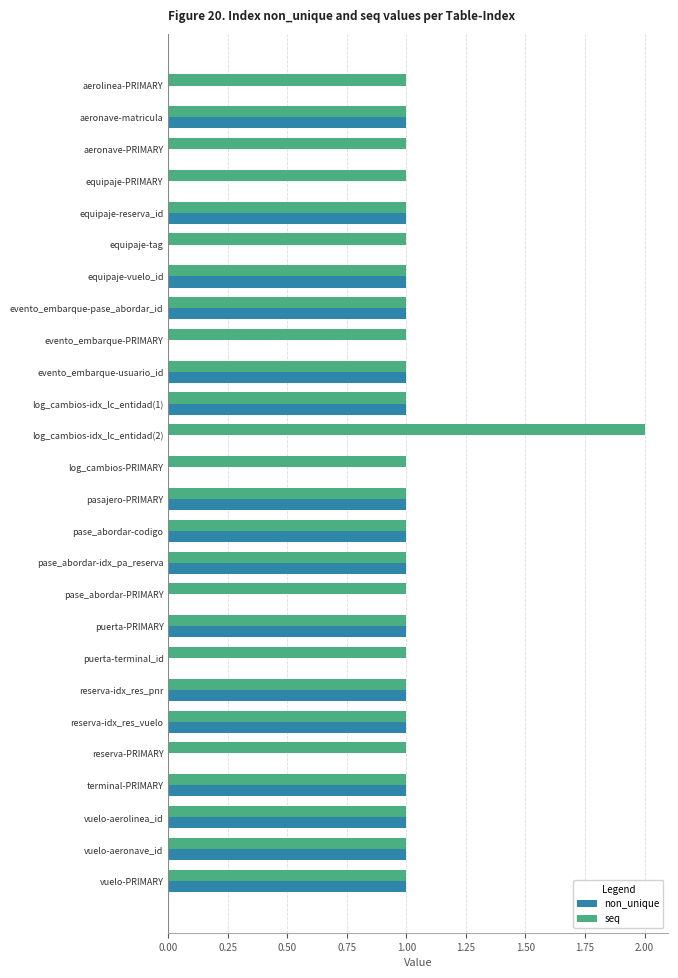

The value of non_unique at evento_embarque-PRIMARY is 0. True or false?

True